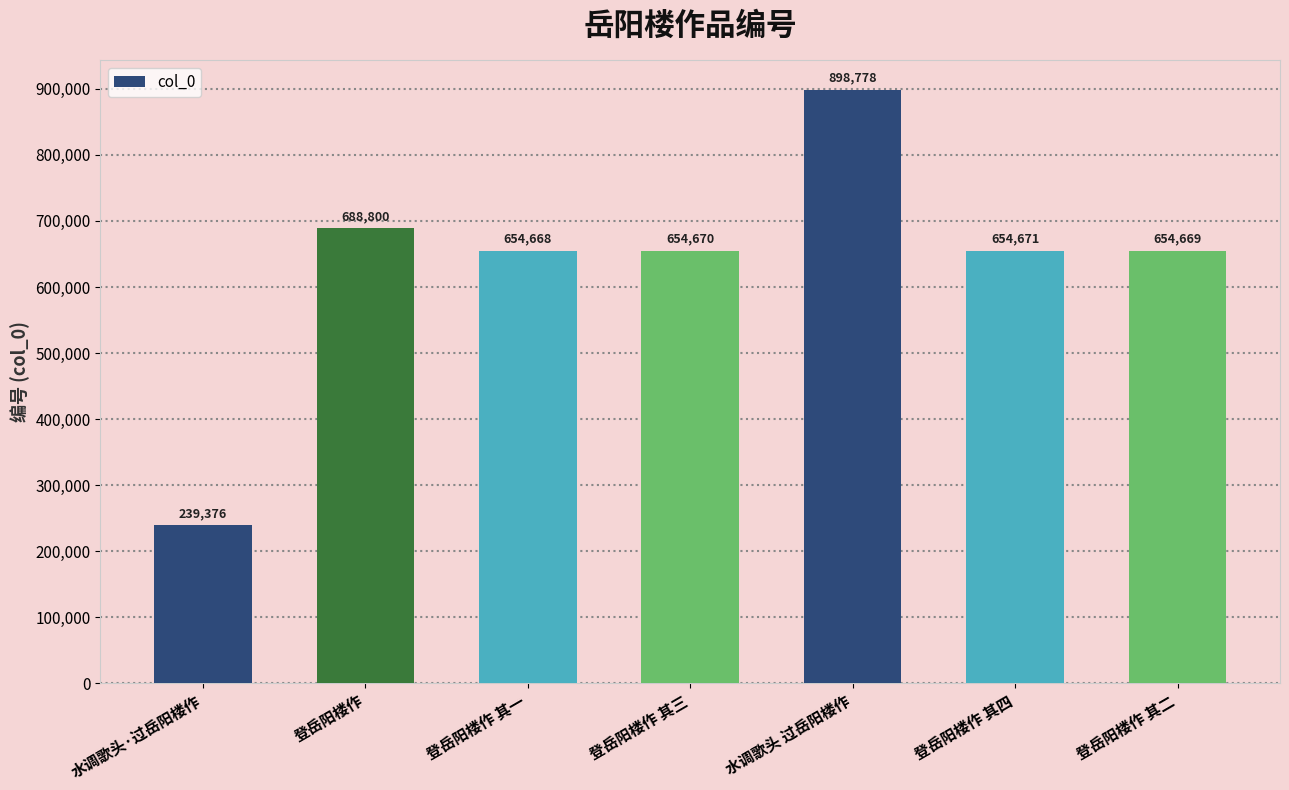

Where is the data nearest to the value 569077?

登岳阳楼作 其一